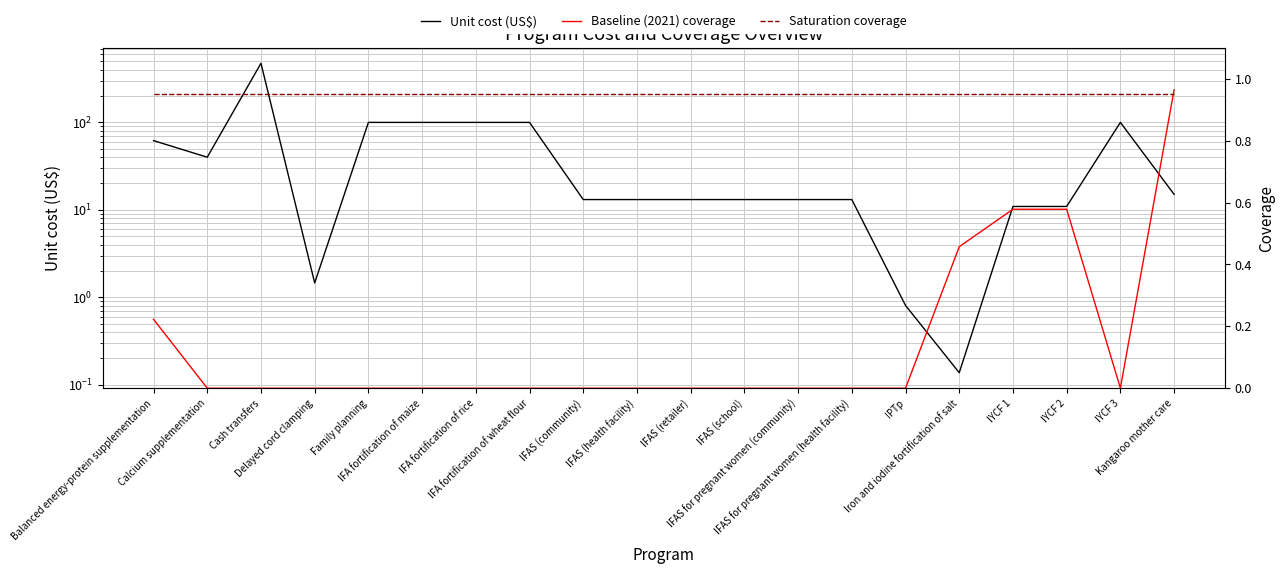

True or false: Baseline (2021) coverage has more than 2 interior local peaks.

False